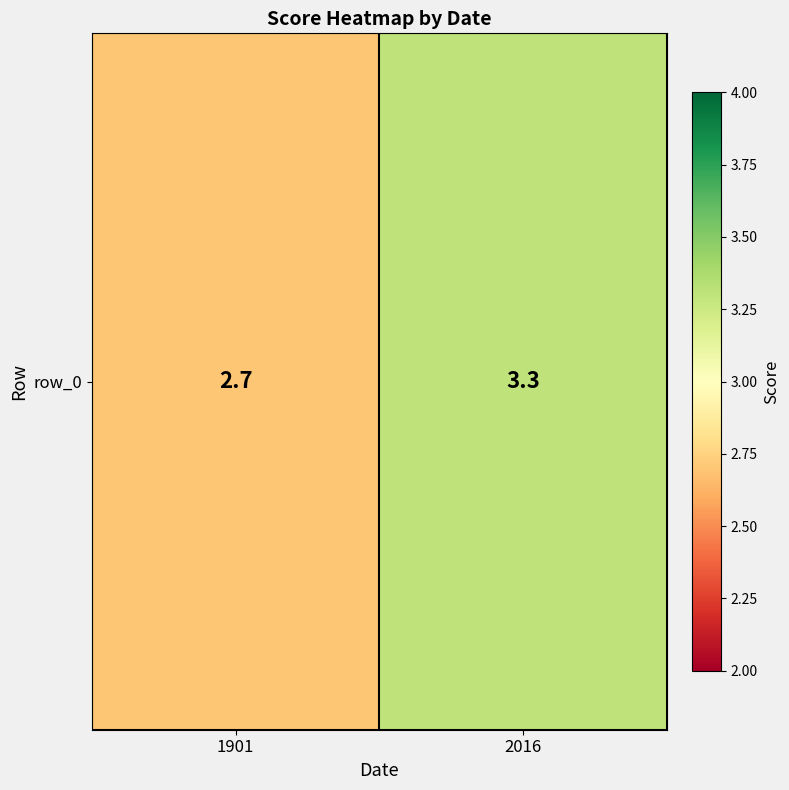

Between 2016 and 1901, which is larger?

2016